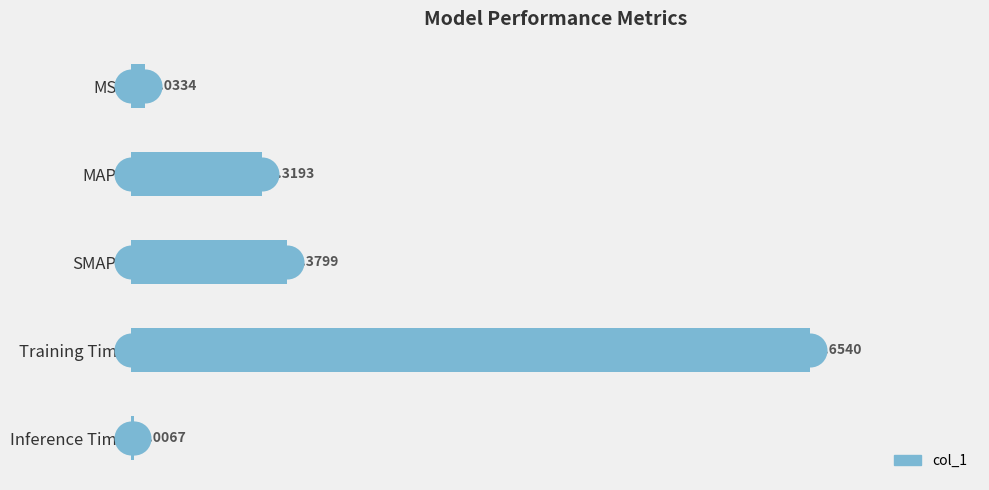

Between MAPE and SMAPE, which is larger?

SMAPE